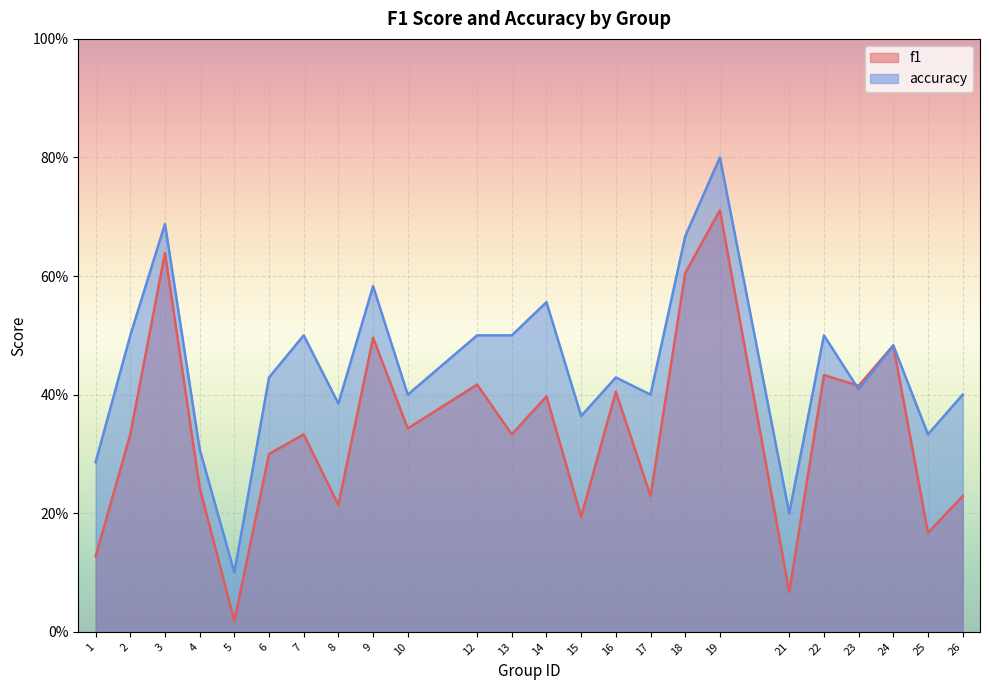

The value of accuracy at 1 is 0.1. True or false?

False